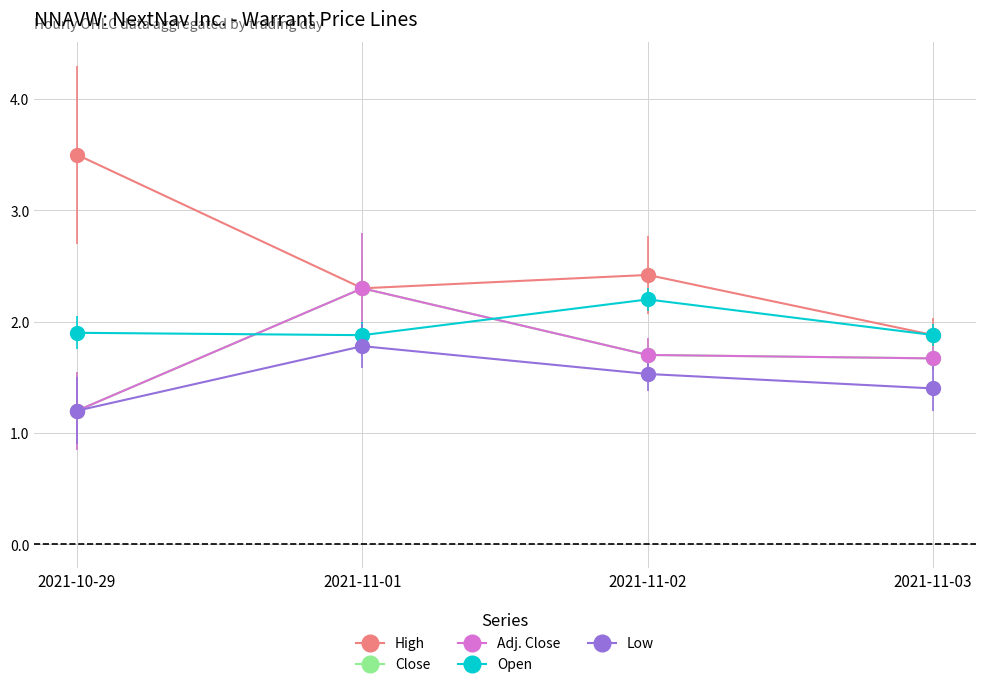

Is this an area chart (filled region under the line)?

No